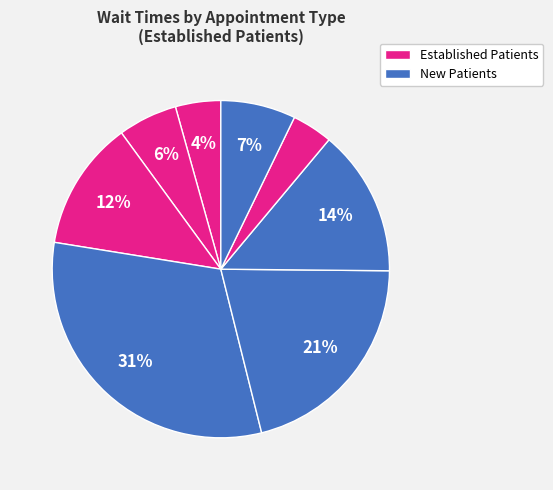

Is there any slice that represents more than half of the pie?

No